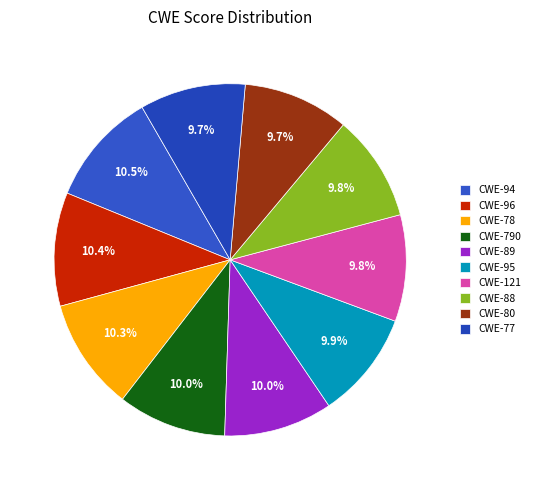

Do CWE-790 and CWE-89 together represent more than half of the pie?

No